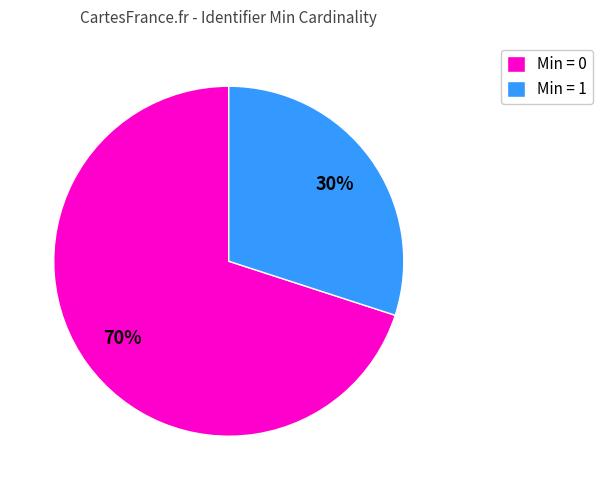

The Min = 0 slice represents 70% of the pie. True or false?

True